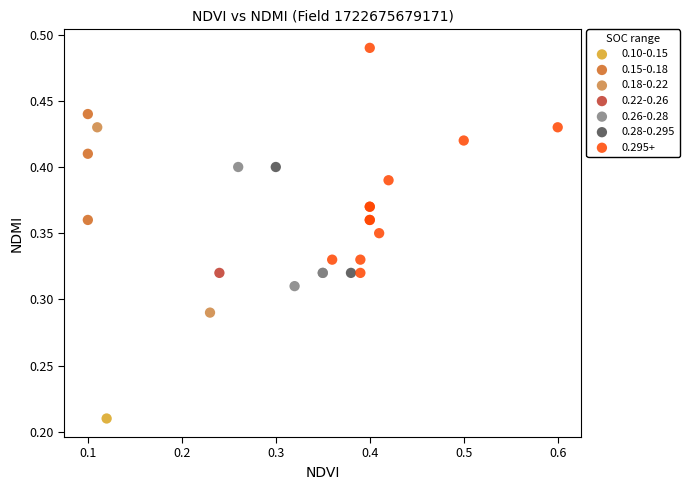

Which series contains the lowest Y value?

0.10-0.15